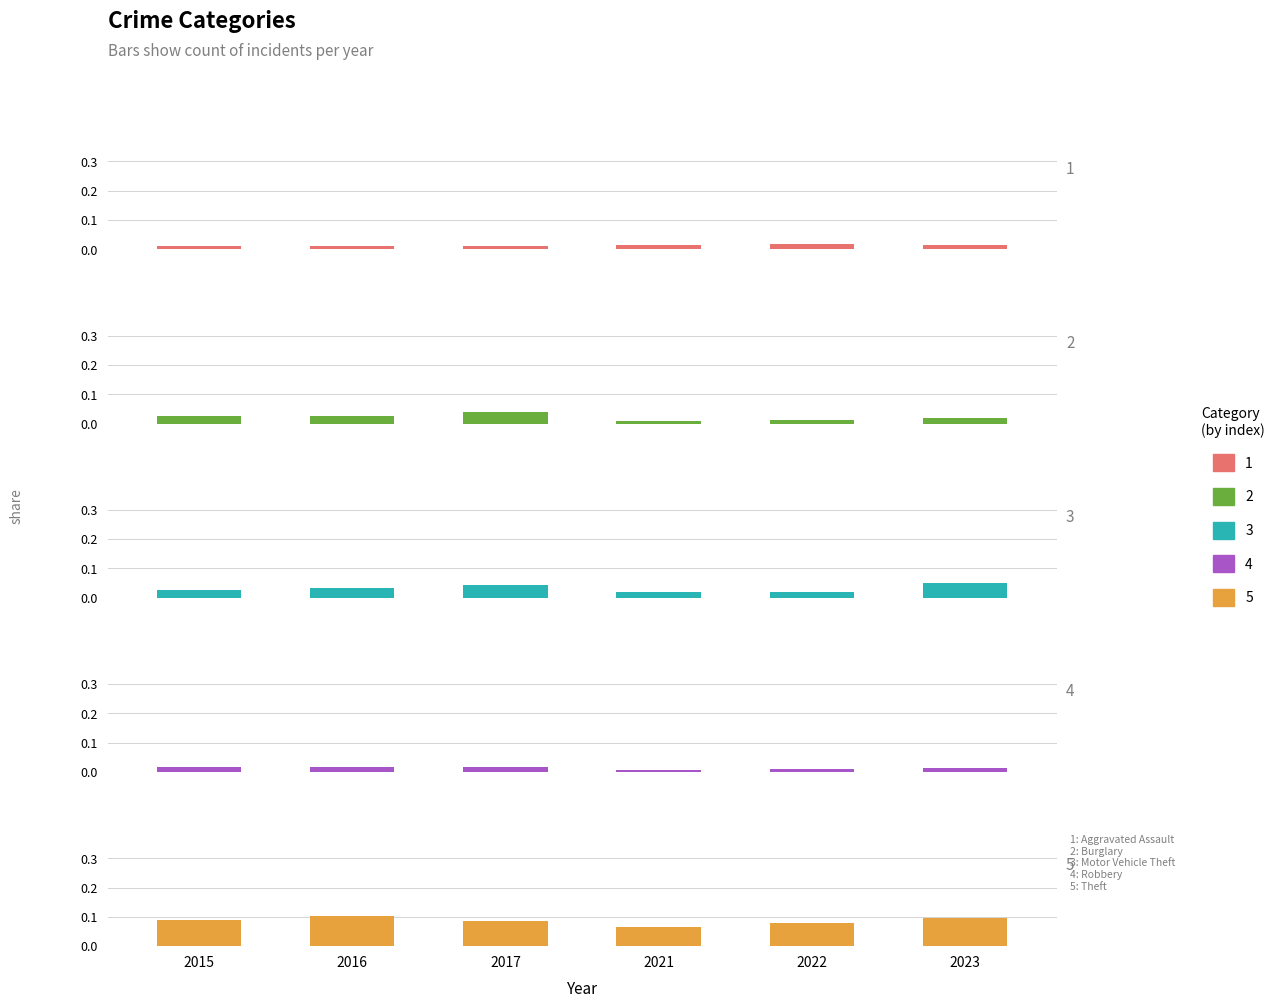

Between 2015 and 2016, which series saw the biggest shift?

Theft